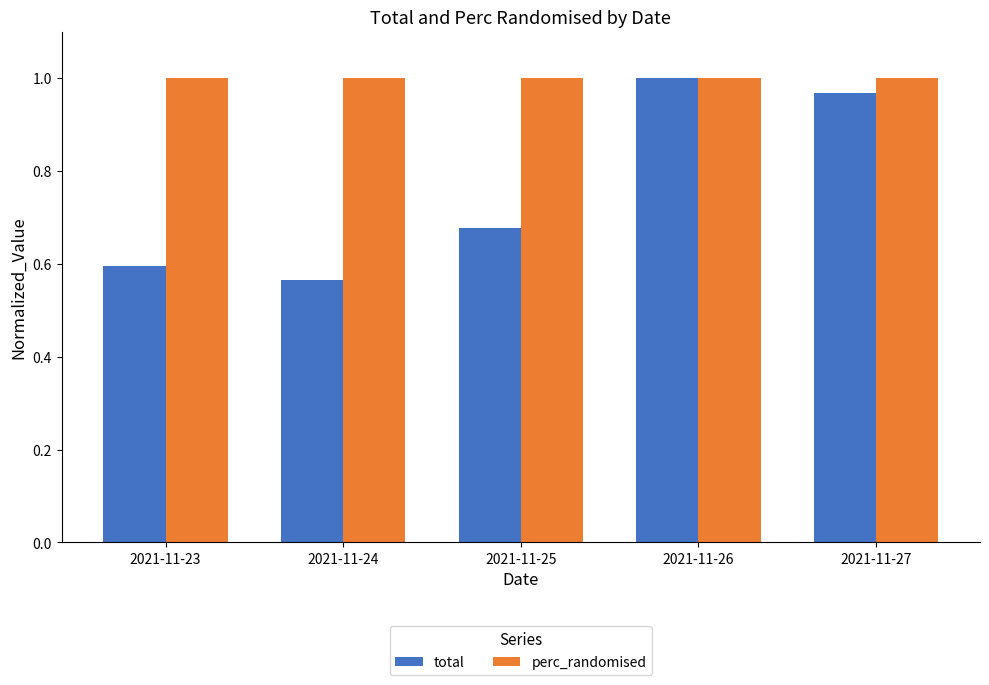

True or false: perc_randomised has a value of 1.5 at 2021-11-24.

False